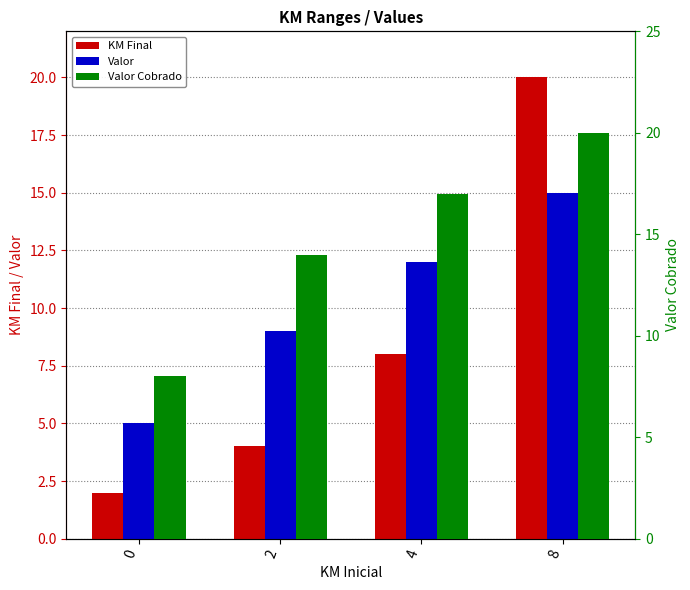

What is the difference between the highest and lowest values at 0?

6